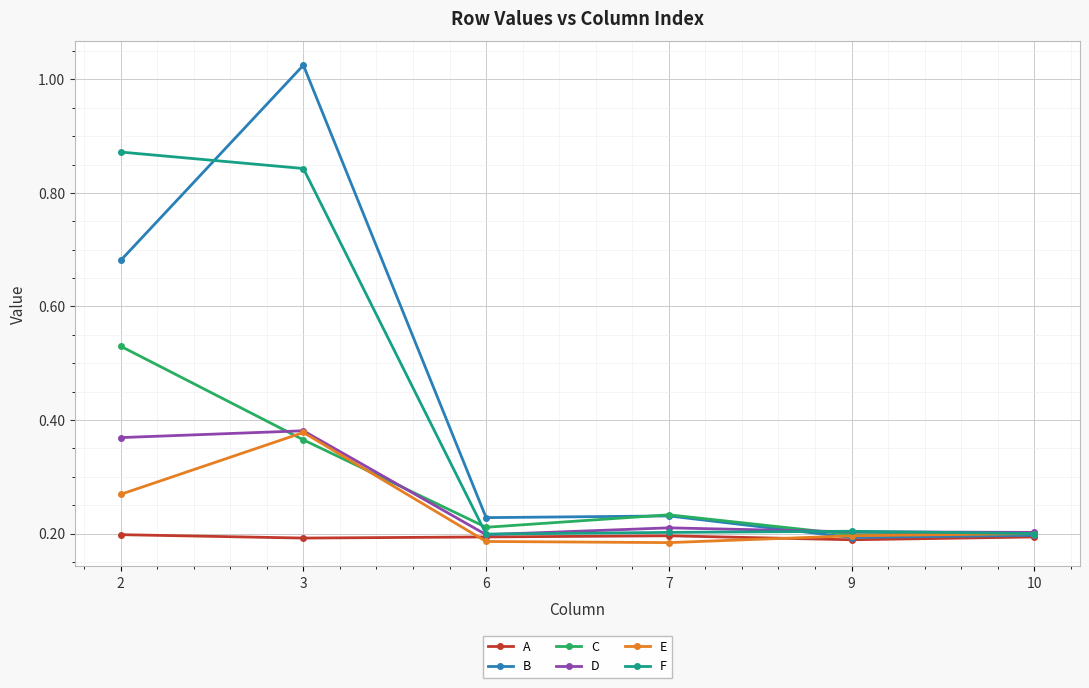

At how many categories does at least one series exceed 0?

6